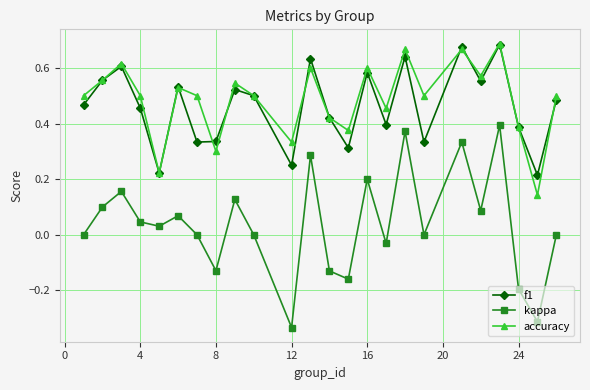

How many interior local peaks does the accuracy series have?

8